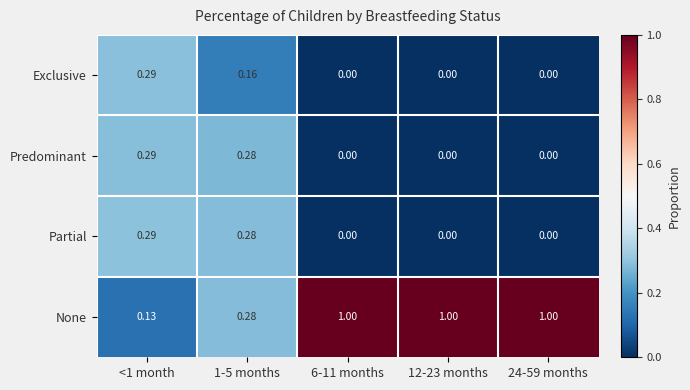

Which series has the largest total across all categories?

None